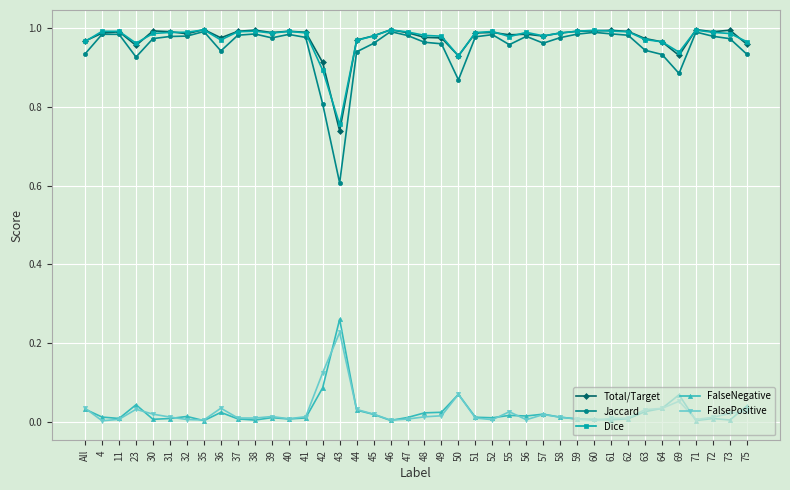

What are all the series names shown in the legend?

Total/Target, Jaccard, Dice, FalseNegative, FalsePositive